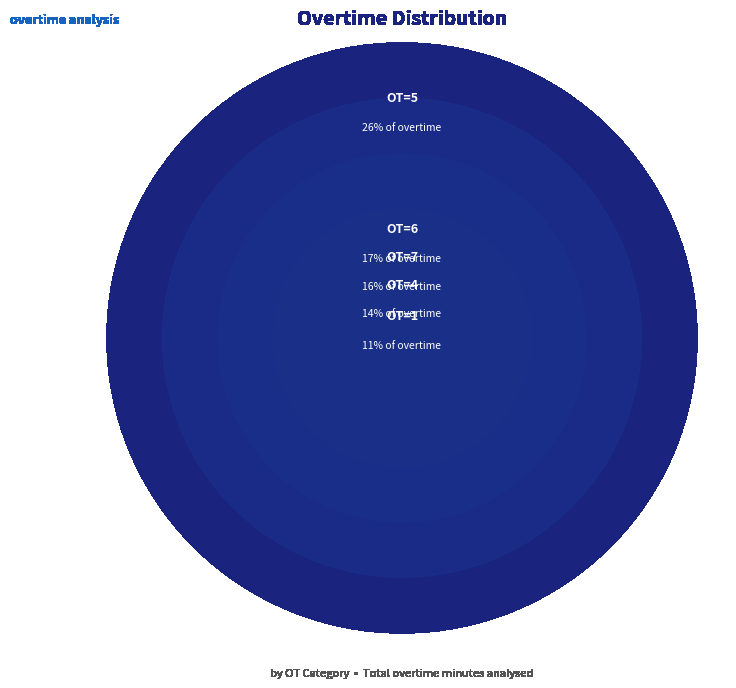

What percentage do 1 and 5 together represent?

36.7%